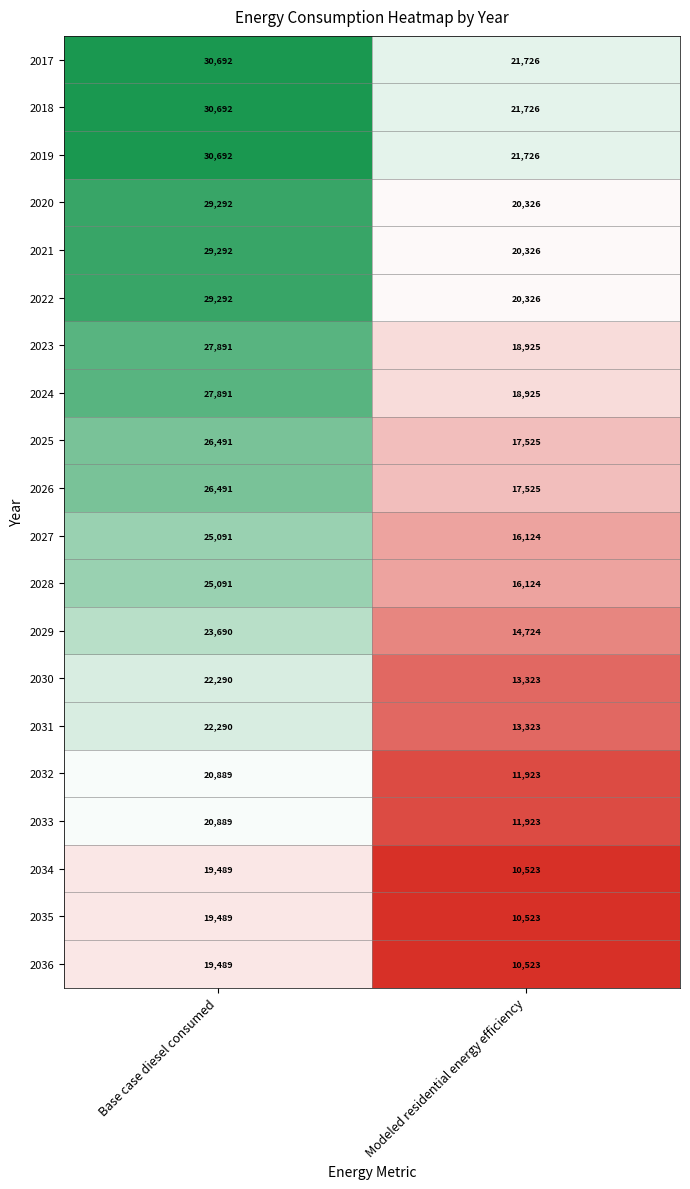

At which category is the sum across all series the highest?

Base case diesel consumed